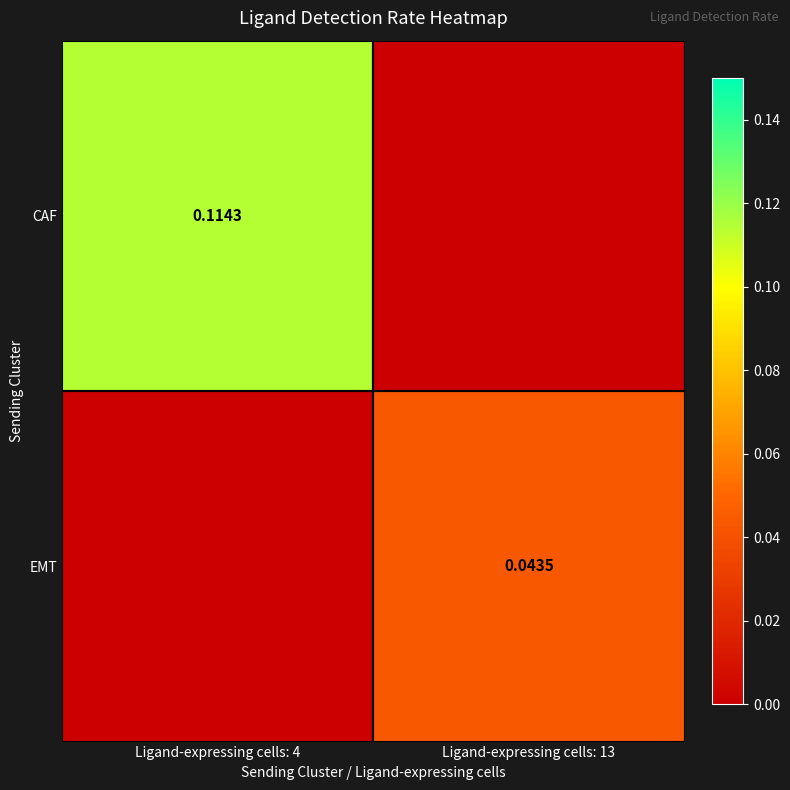

At which label does CAF reach its minimum?

Ligand-expressing cells: 13